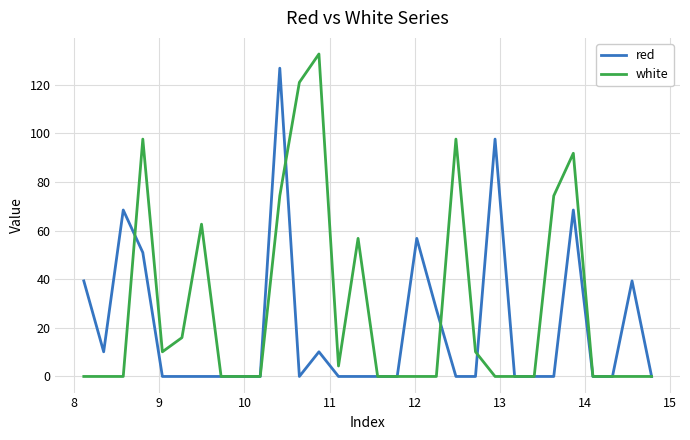

Rank the series by their average value, from highest to lowest.

white, red